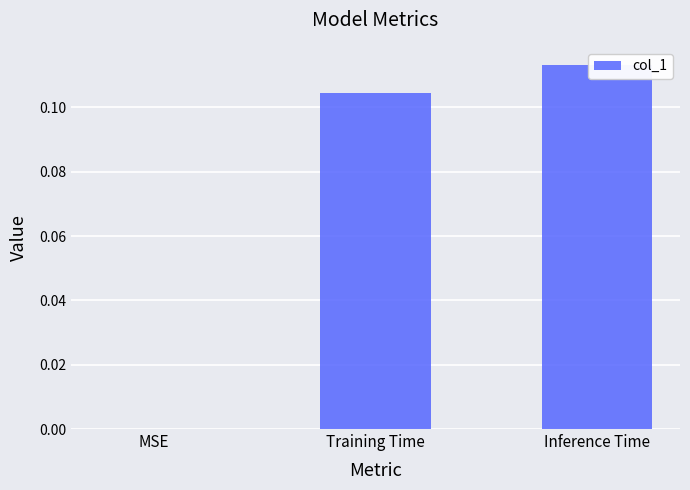

Between Inference Time and Training Time, which is larger?

Inference Time